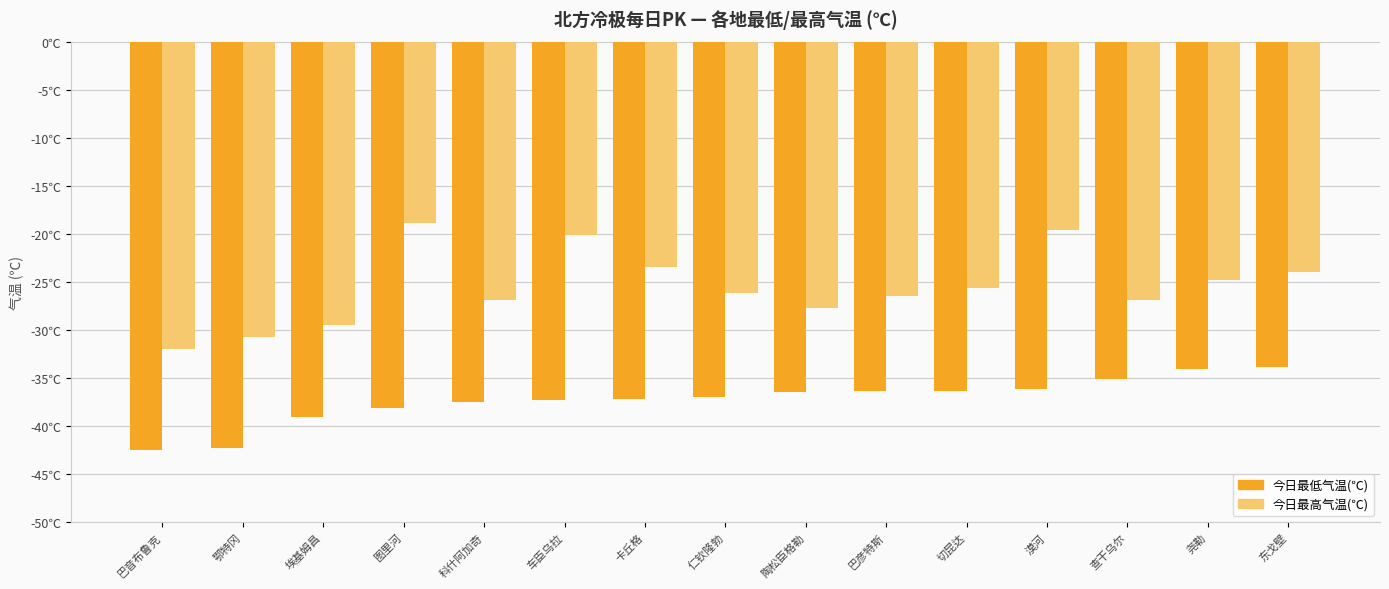

What is the label of the 5th bar from the right?

切昆达